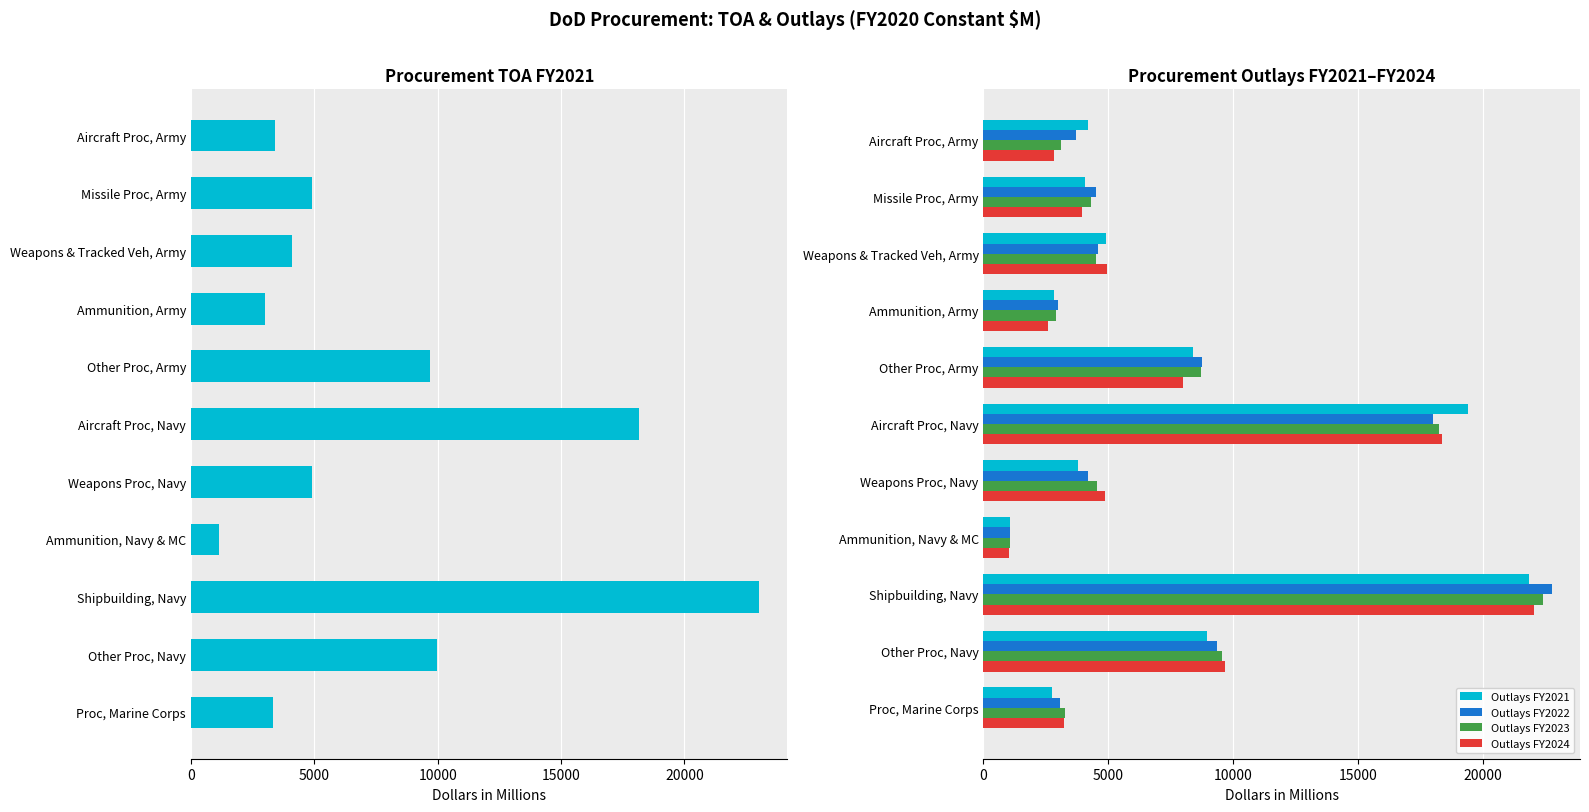

Is it true that Outlays FY2021 equals 1051 at Ammunition, Navy & MC?

True